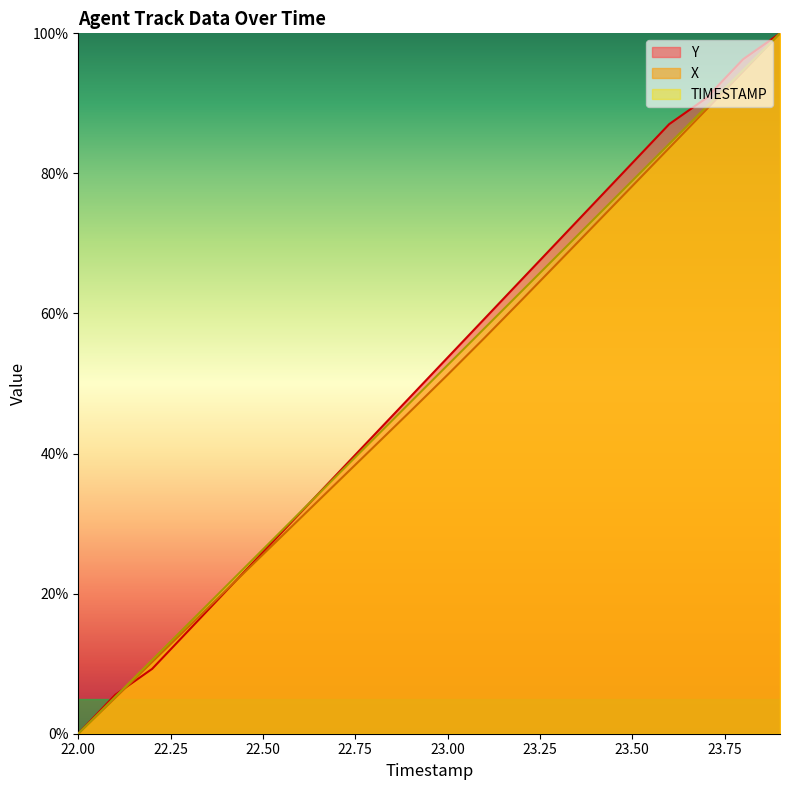

List the series in order of their overall mean, highest first.

Y, TIMESTAMP, X